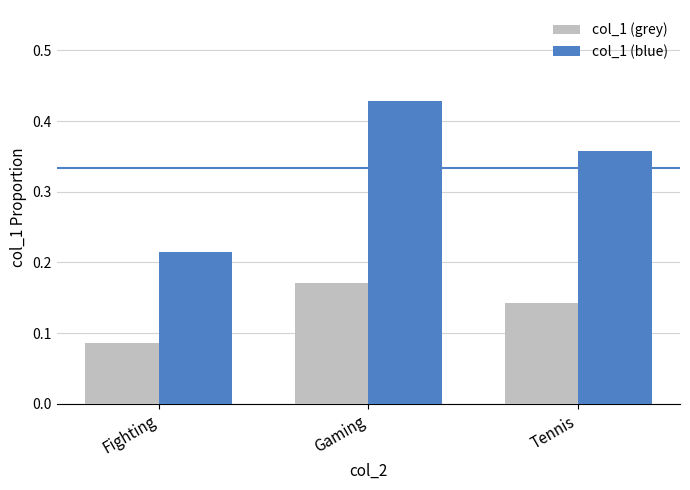

Which series has the widest spread of values?

col_1 (blue)